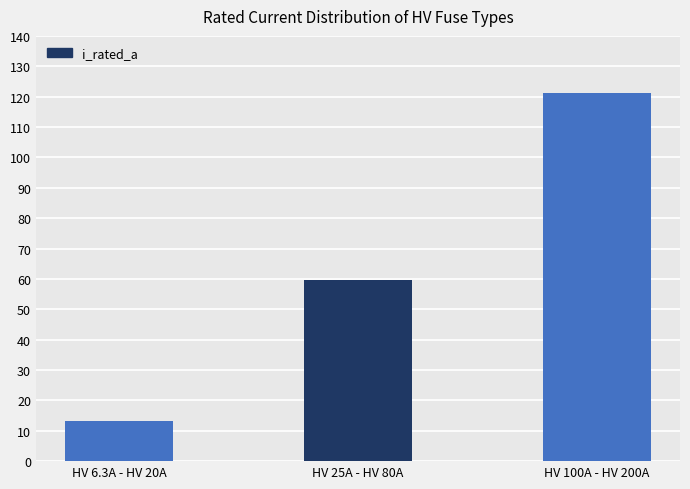

How many distinct data groups are displayed?

1